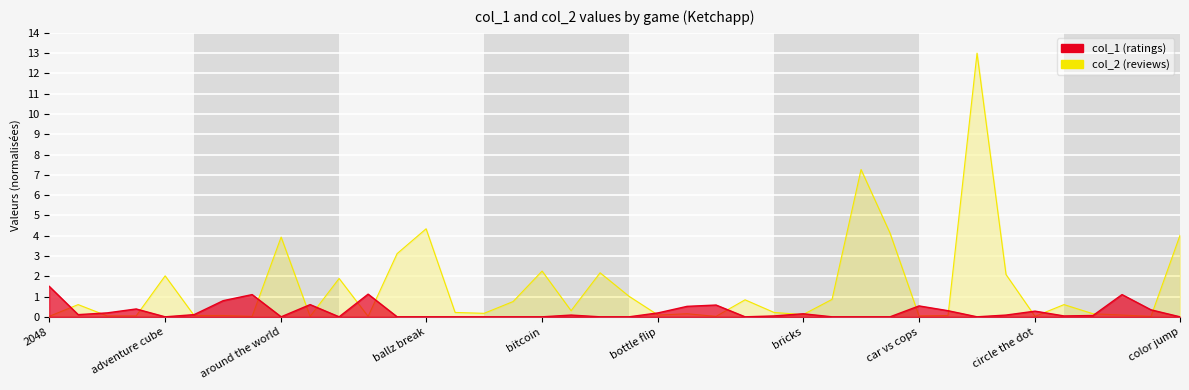

Between bouncing ball 2 and car vs cops, which series saw the biggest shift?

col_2